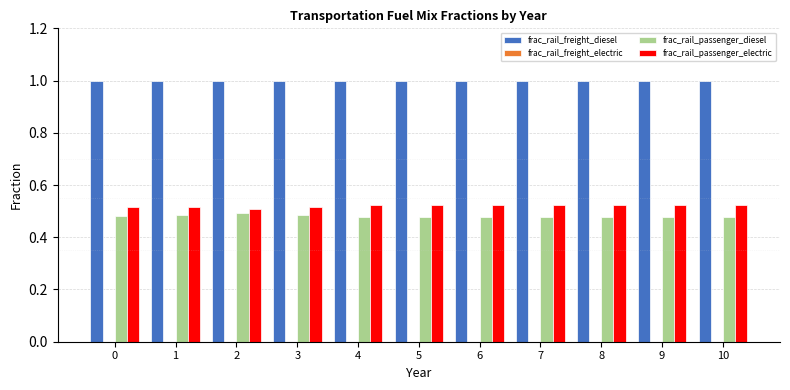

What is the maximum value shown in the chart?

1.0